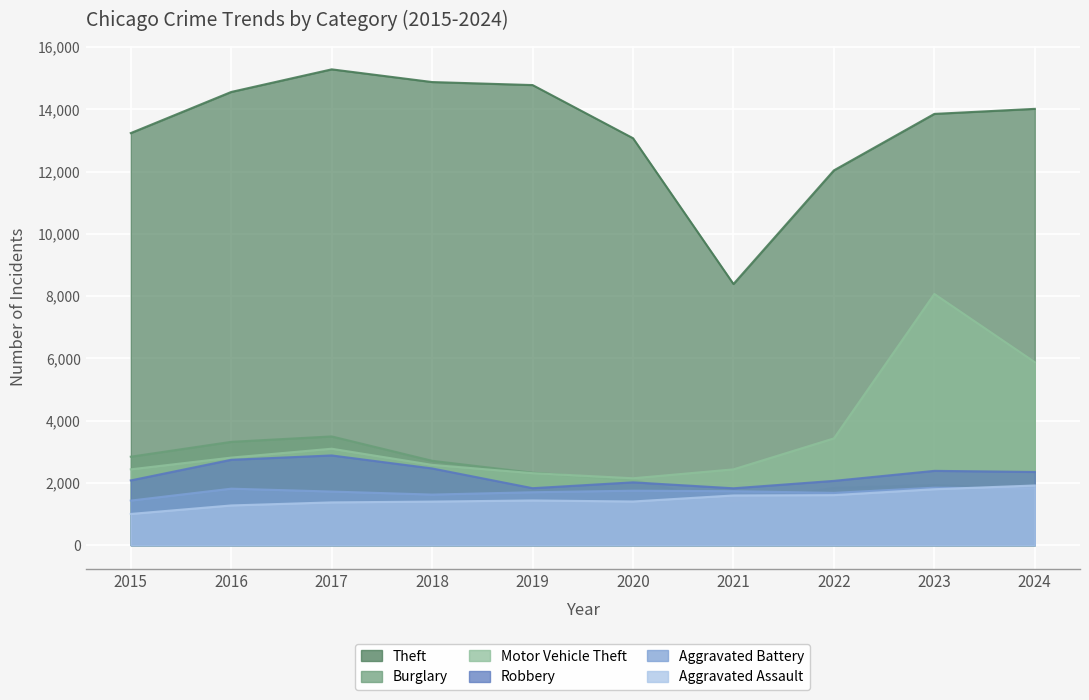

How many lines are shown in the chart?

6